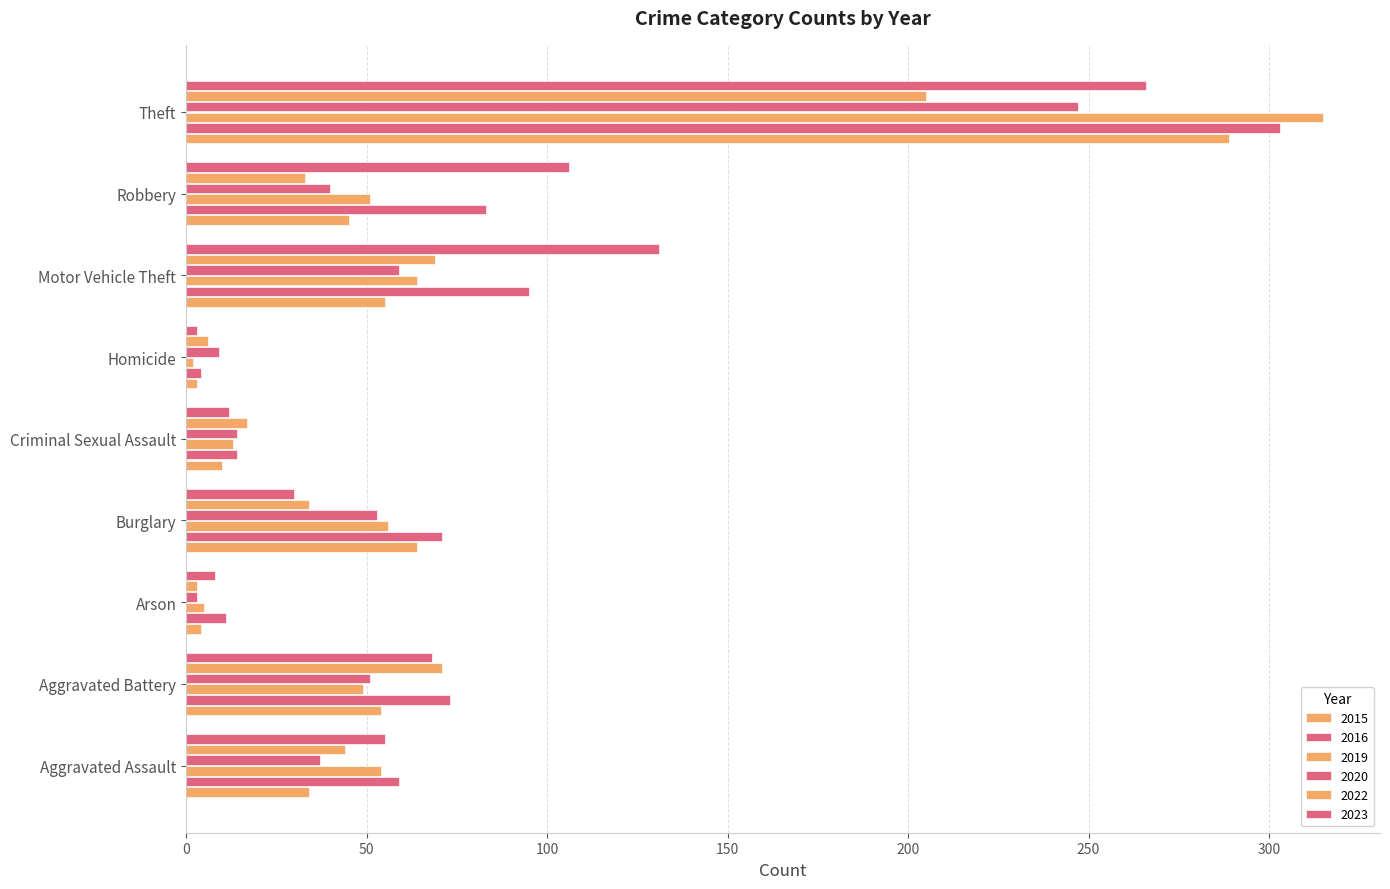

At how many categories does at least one series exceed 90?

3